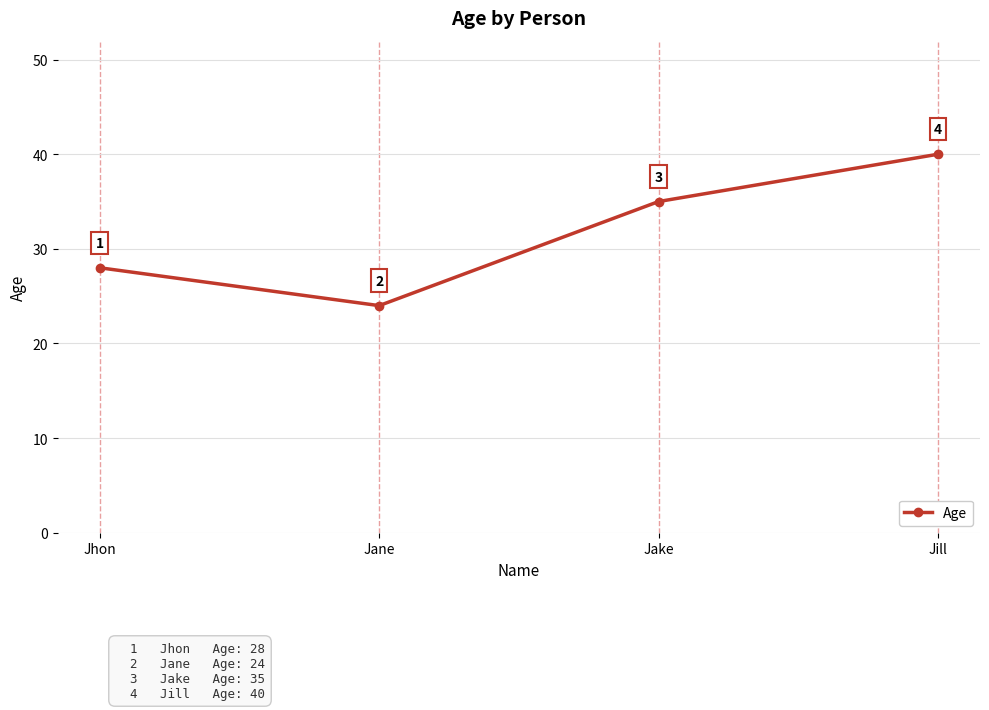

What is the approximate value at Jake?

35